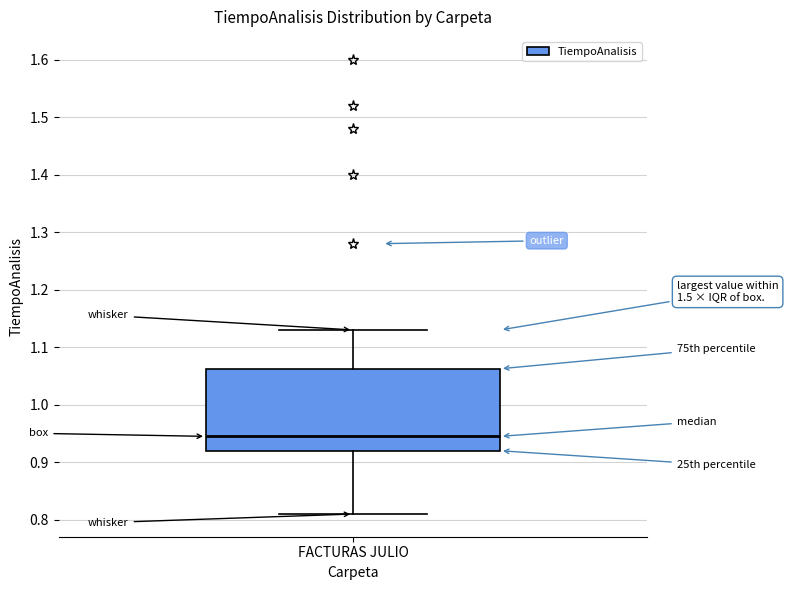

Where is the upper edge of the box for FACTURAS JULIO on the y-axis? The values are not printed on the chart, so give them approximately, as read against the axis.

1.06